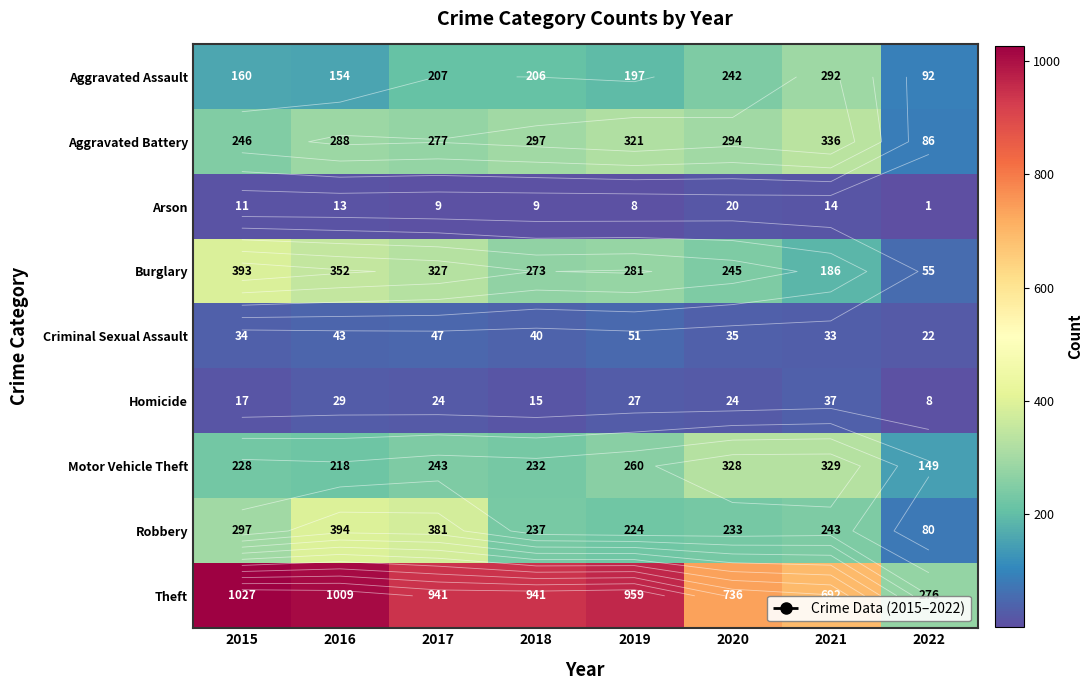

Rank the categories by Theft value from highest to lowest.

2015, 2016, 2019, 2017, 2018, 2020, 2021, 2022